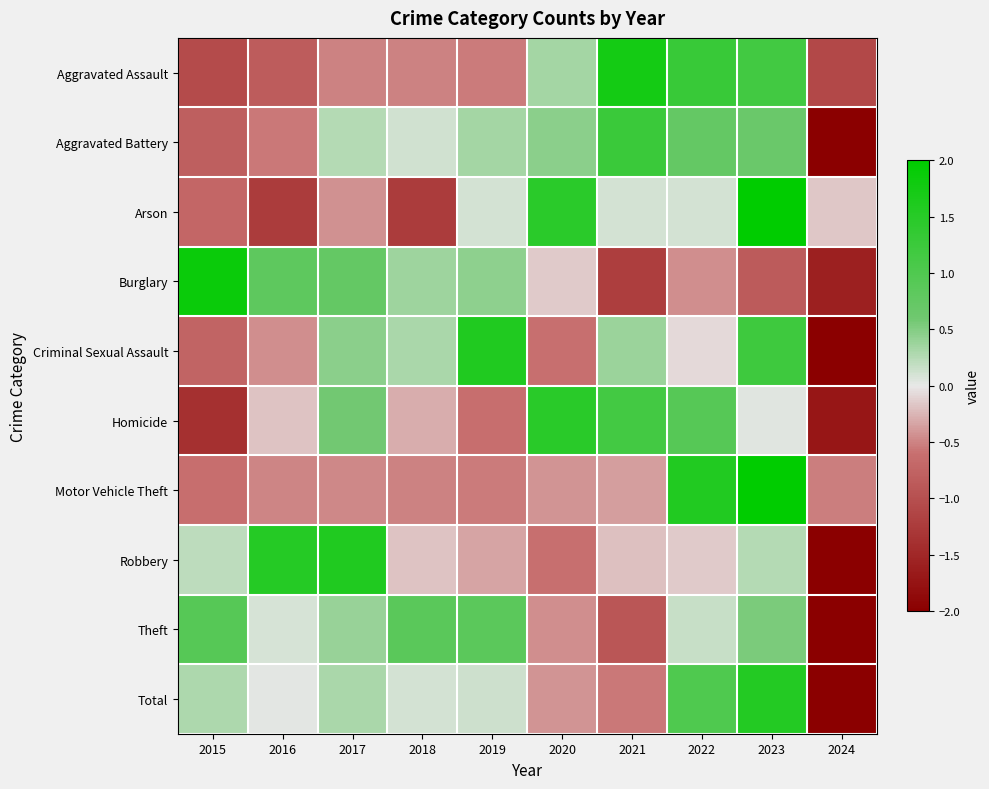

Reading left to right, extract all data points from this chart.

Aggravated Assault: 2015=-1.1	2016=-0.8	2017=-0.5	2018=-0.5	2019=-0.5	2020=0.3	2021=1.7	2022=1.3	2023=1.2	2024=-1.1
Aggravated Battery: 2015=-0.8	2016=-0.6	2017=0.3	2018=0.1	2019=0.3	2020=0.5	2021=1.3	2022=0.7	2023=0.7	2024=-2.5
Arson: 2015=-0.7	2016=-1.2	2017=-0.4	2018=-1.2	2019=0.1	2020=1.5	2021=0.1	2022=0.1	2023=2.0	2024=-0.2
Burglary: 2015=1.9	2016=0.8	2017=0.7	2018=0.4	2019=0.4	2020=-0.2	2021=-1.2	2022=-0.4	2023=-0.8	2024=-1.6
Criminal Sexual Assault: 2015=-0.7	2016=-0.4	2017=0.5	2018=0.3	2019=1.6	2020=-0.6	2021=0.4	2022=-0.1	2023=1.2	2024=-2.1
Homicide: 2015=-1.4	2016=-0.2	2017=0.6	2018=-0.3	2019=-0.6	2020=1.5	2021=1.1	2022=0.9	2023=0.0	2024=-1.7
Motor Vehicle Theft: 2015=-0.6	2016=-0.5	2017=-0.5	2018=-0.5	2019=-0.5	2020=-0.4	2021=-0.4	2022=1.6	2023=2.4	2024=-0.5
Robbery: 2015=0.2	2016=1.5	2017=1.6	2018=-0.2	2019=-0.3	2020=-0.6	2021=-0.2	2022=-0.1	2023=0.3	2024=-2.1
Theft: 2015=0.9	2016=0.1	2017=0.4	2018=0.9	2019=0.9	2020=-0.4	2021=-0.9	2022=0.2	2023=0.5	2024=-2.5
Total: 2015=0.3	2016=0.0	2017=0.3	2018=0.1	2019=0.1	2020=-0.4	2021=-0.6	2022=1.0	2023=1.6	2024=-2.4